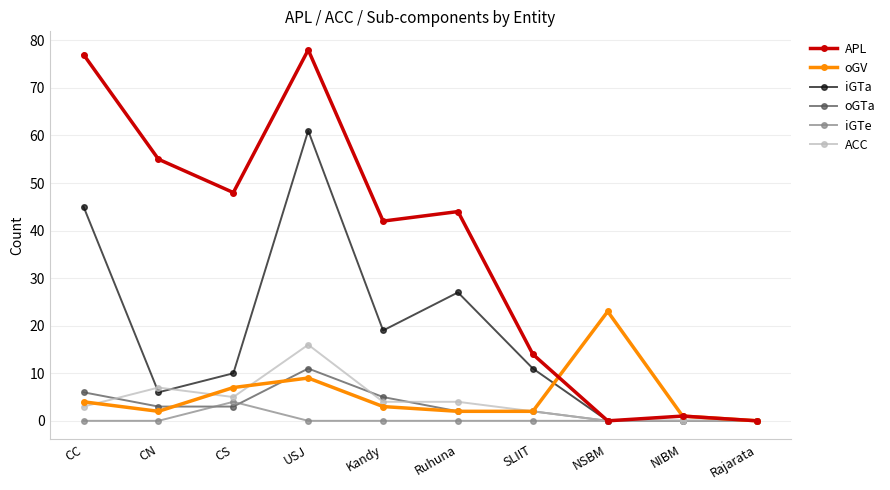

True or false: iGTa has more than 1 points higher than both neighbors.

True